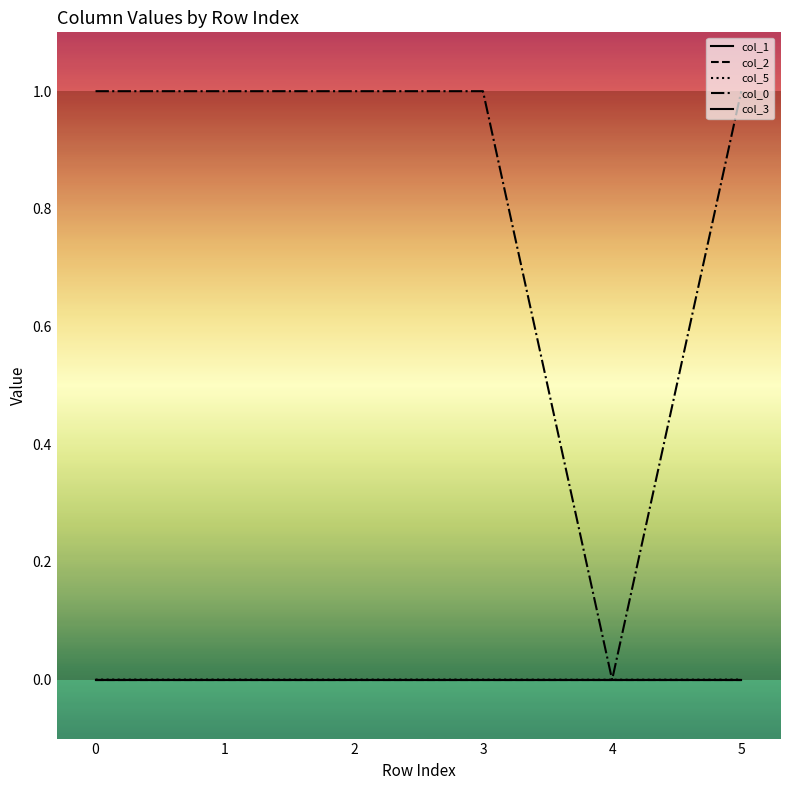

Does the chart display data point markers on the line(s)?

No